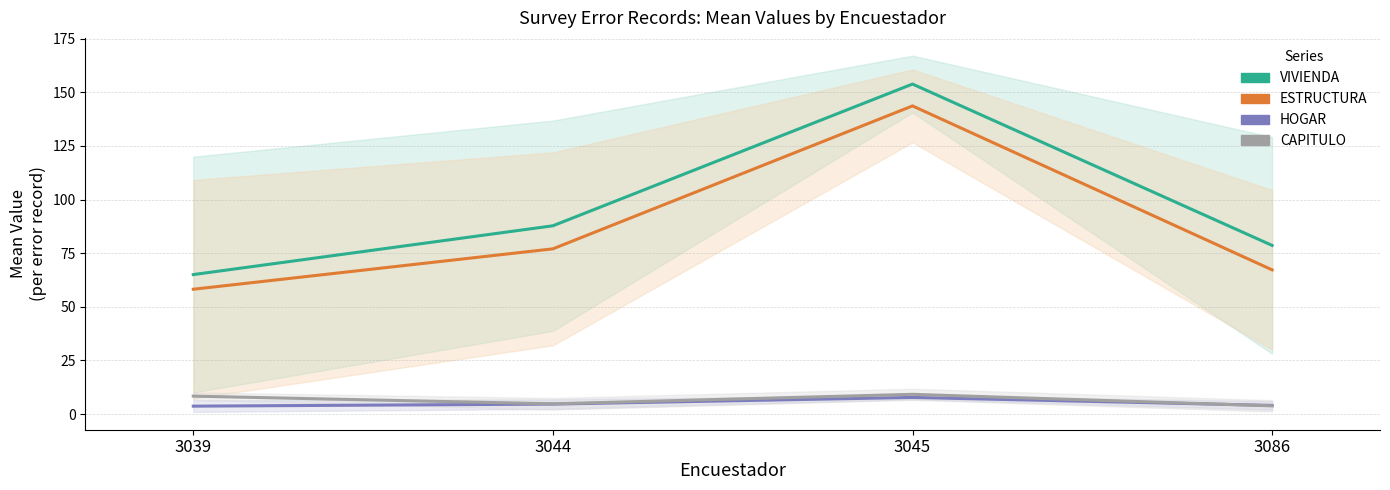

Which label corresponds to the smallest value in the chart?

3039